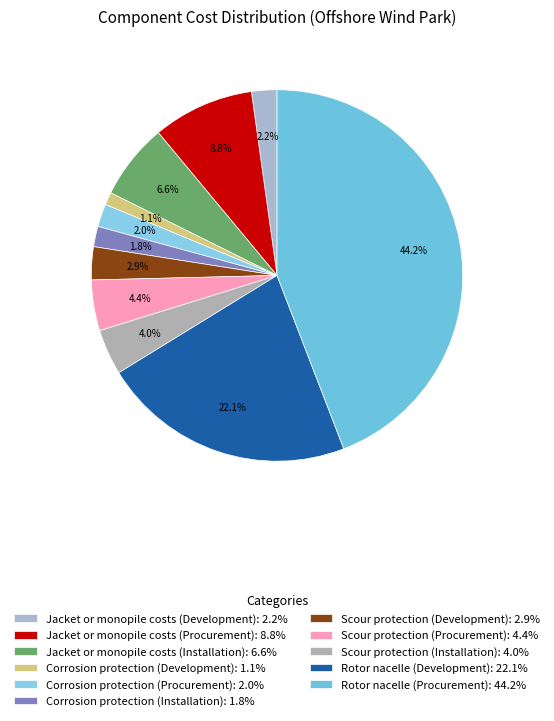

Rank the categories by value from lowest to highest.

Corrosion protection (Development), Corrosion protection (Installation), Corrosion protection (Procurement), Jacket or monopile costs (Development), Scour protection (Development), Scour protection (Installation), Scour protection (Procurement), Jacket or monopile costs (Installation), Jacket or monopile costs (Procurement), Rotor nacelle (Development), Rotor nacelle (Procurement)